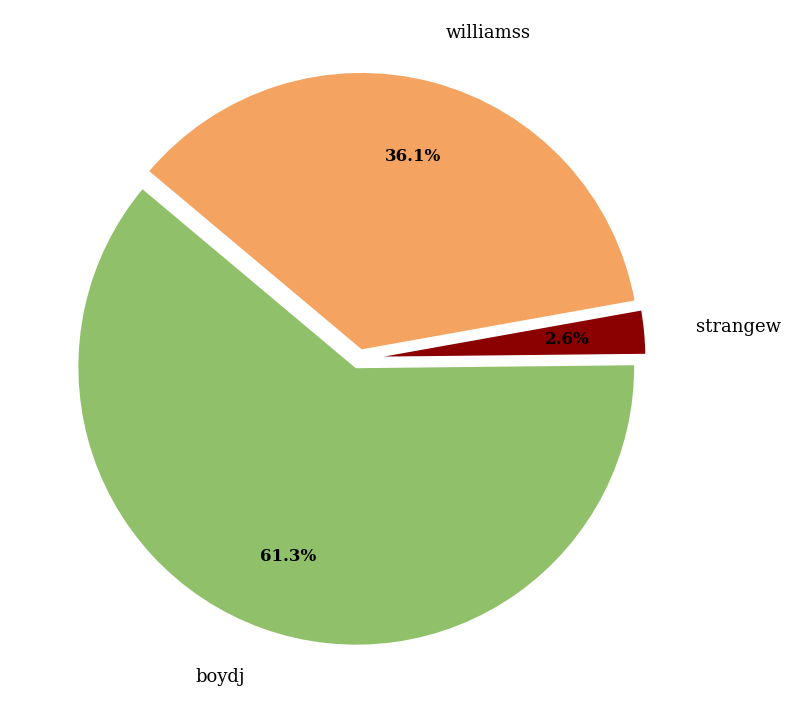

How many slices are in this pie chart?

3